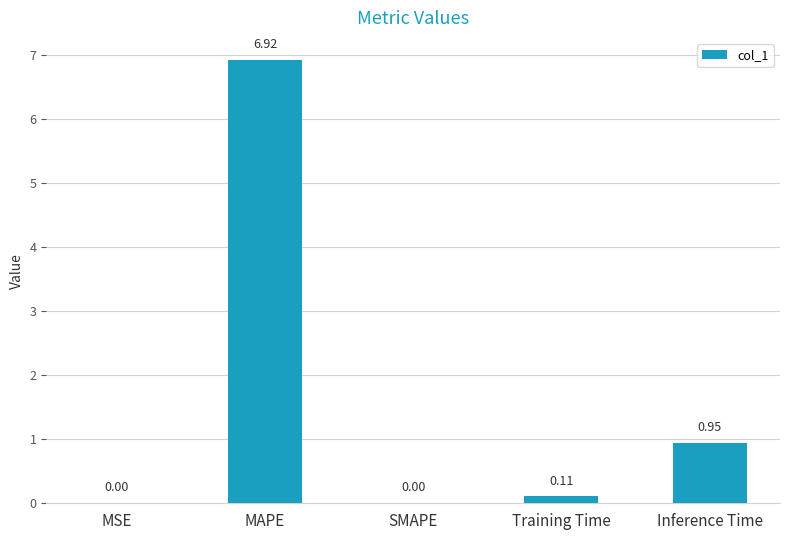

Which has a higher value, MSE or Training Time?

Training Time